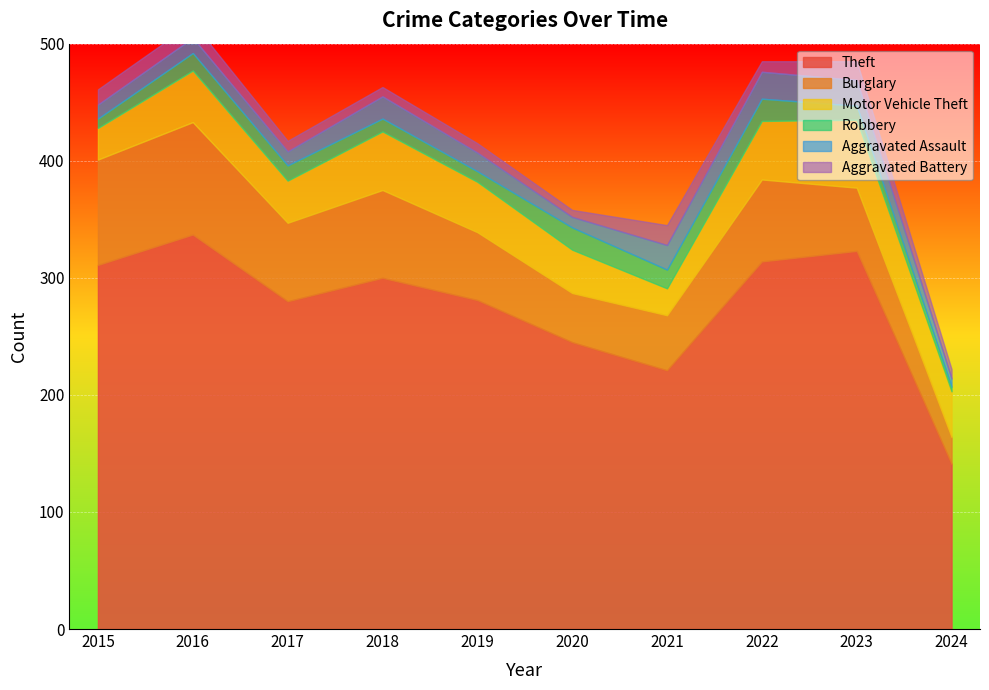

What is the value of the Aggravated Battery point at the 4th from the left?

8